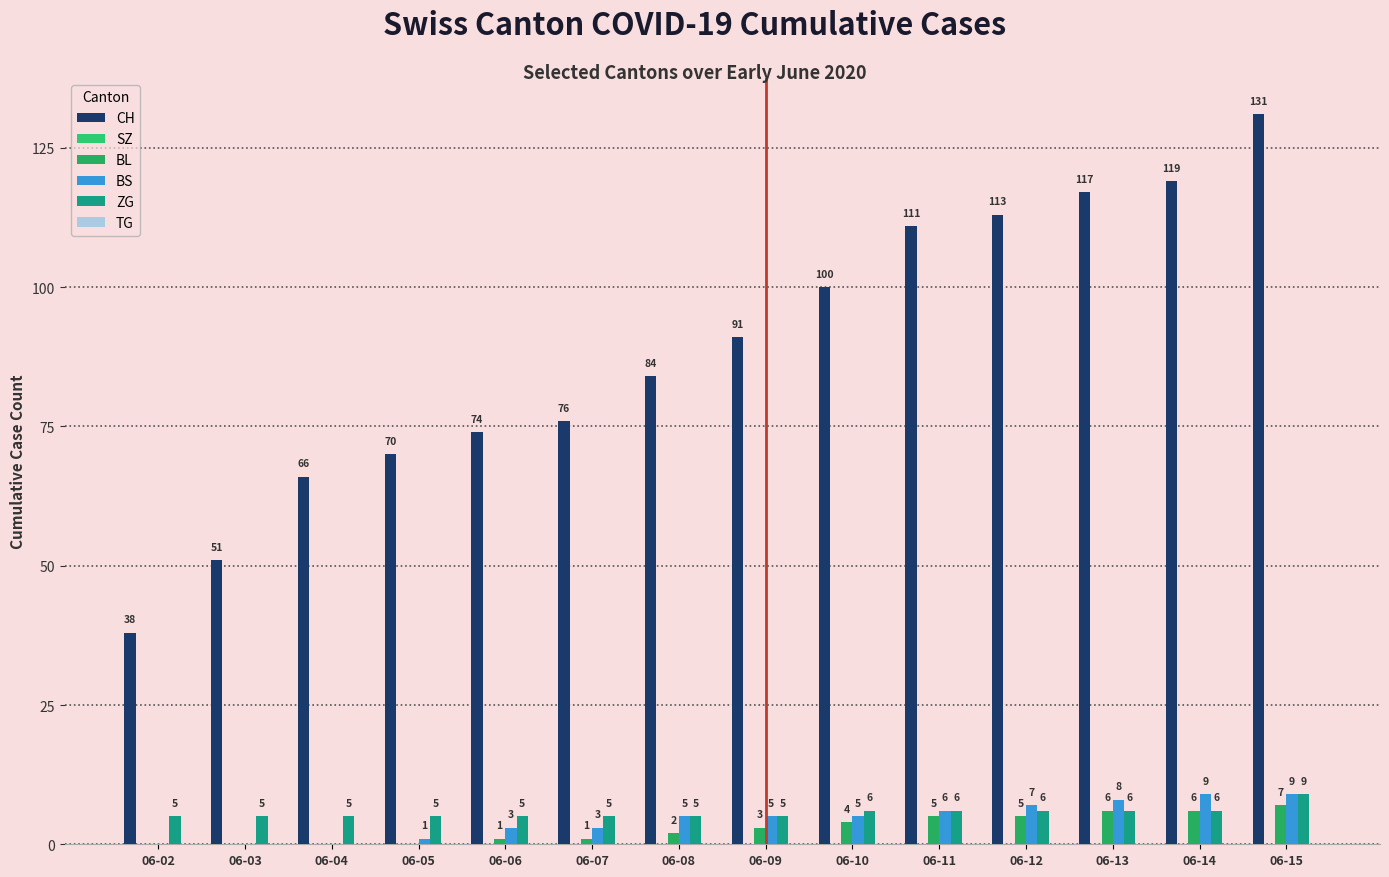

At which label does CH reach its peak?

06-15